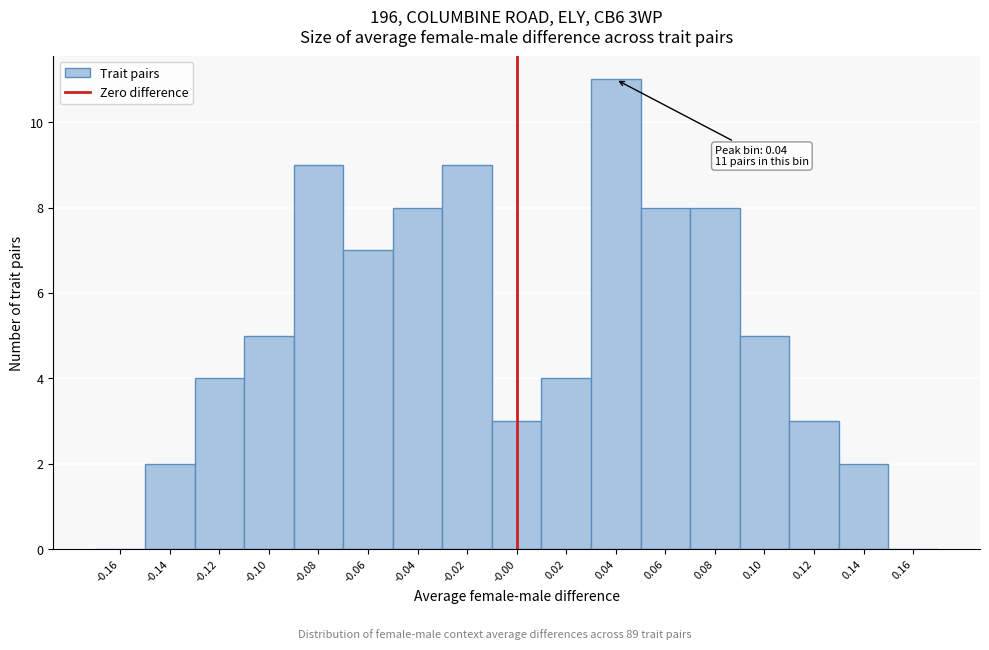

Over which range of the x-axis is the bar tallest?

0.03 to 0.05